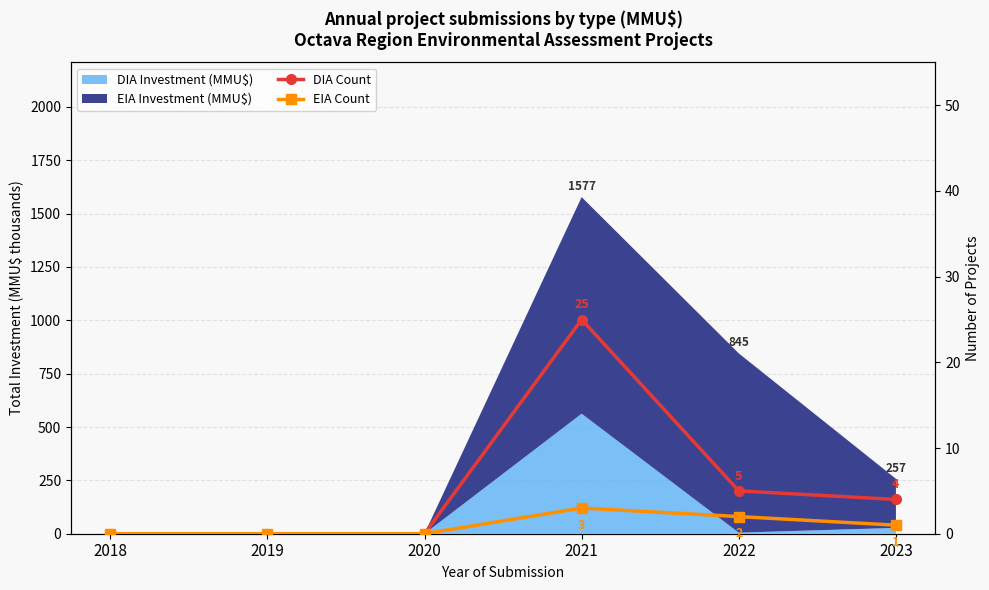

What is the difference between the highest and lowest values at 2021?

22